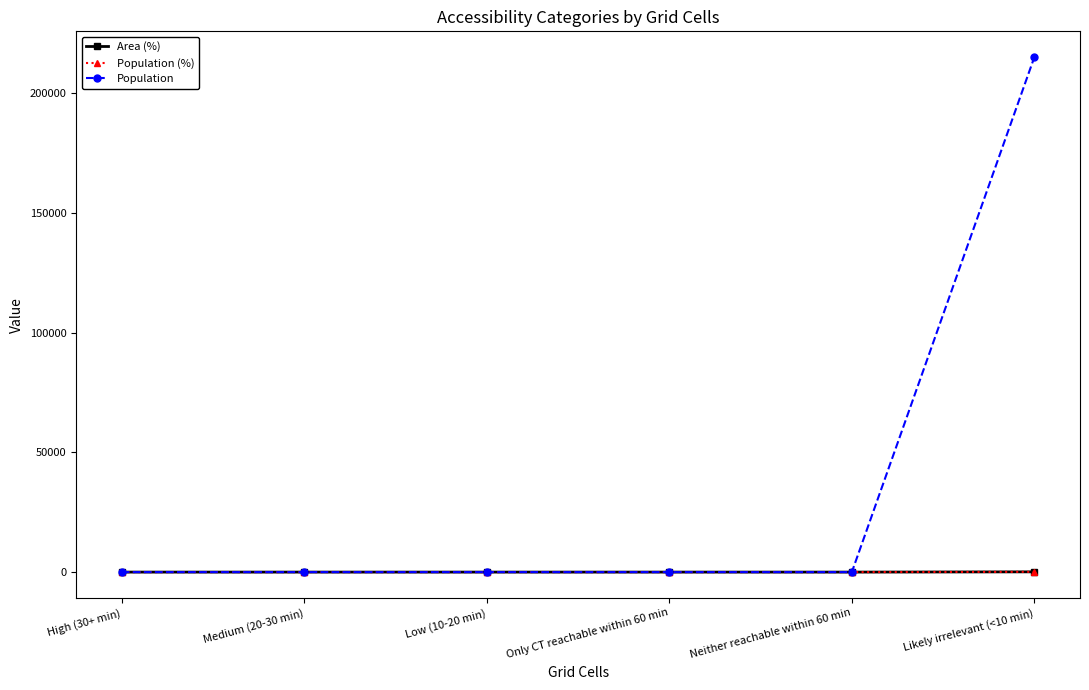

Rank the series at High (30+ min) from highest to lowest value.

Area (%), Population (%), Population